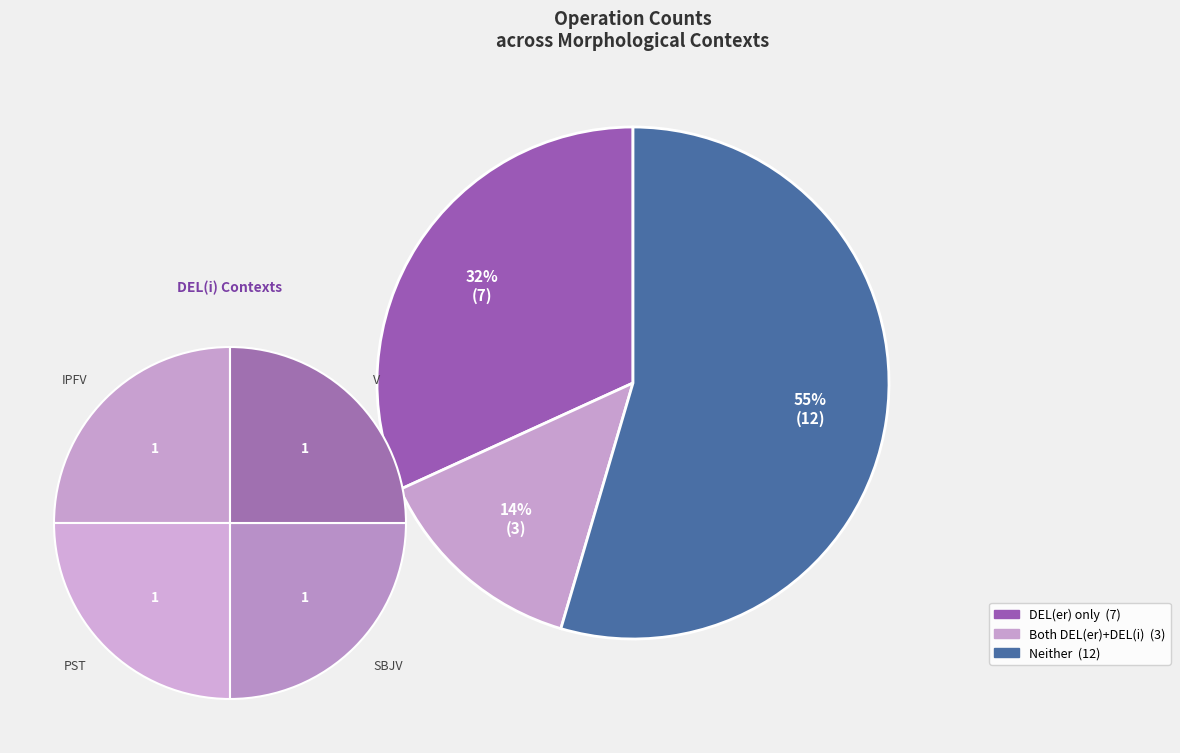

Does any single category account for the majority?

No